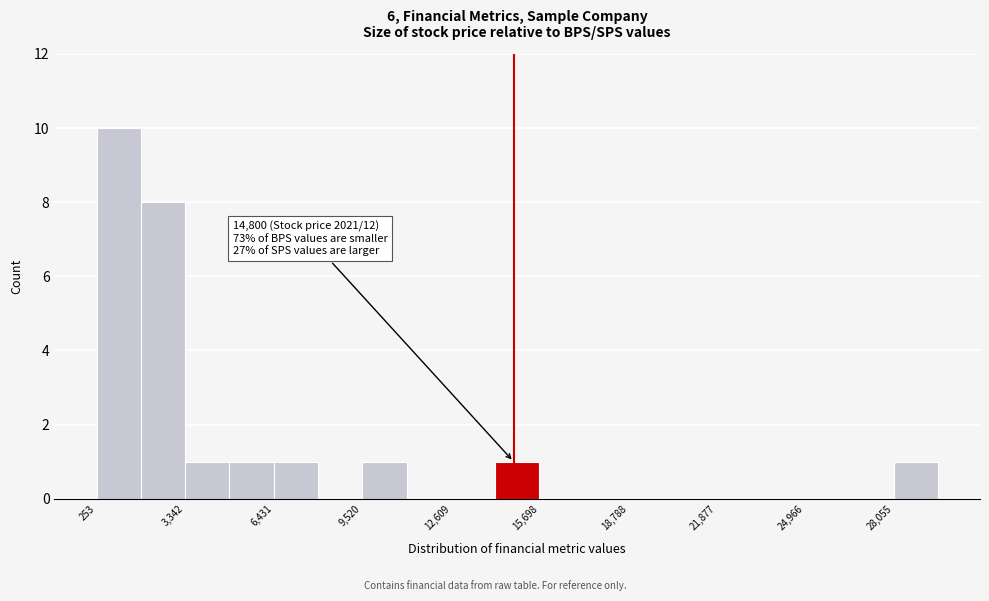

Read against the x-axis, roughly where is the centre of the tallest bar?

1000